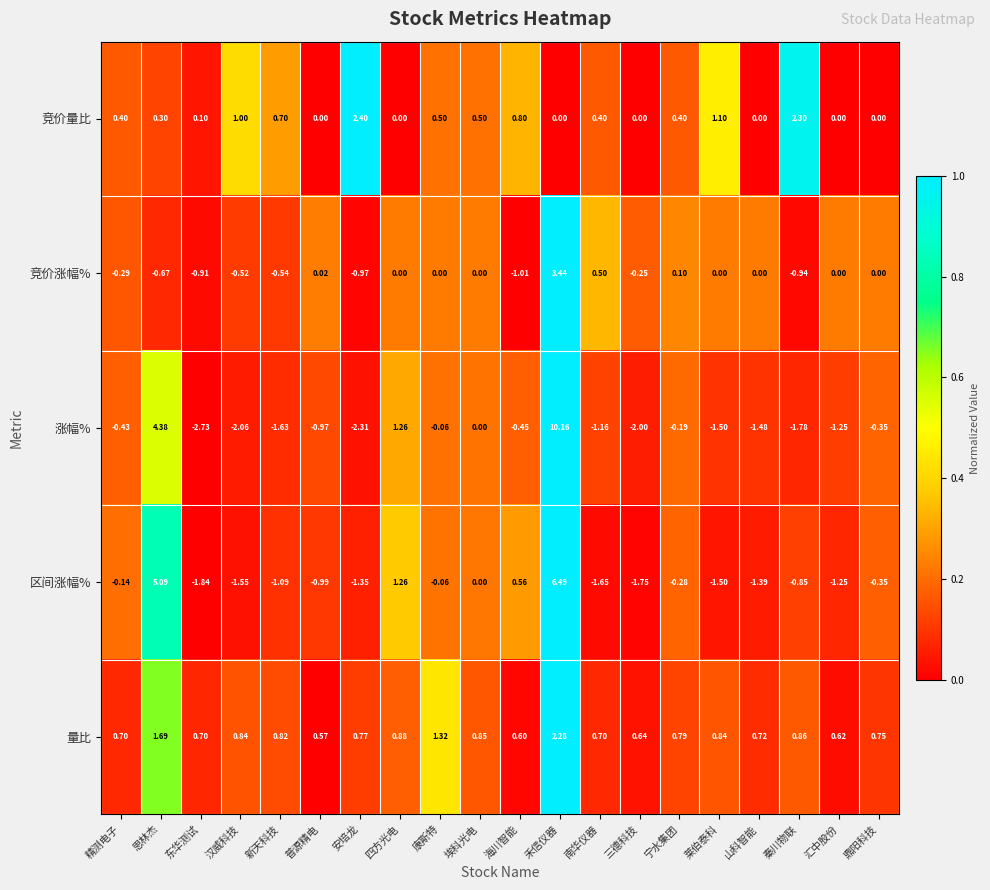

Which series has the largest range (max minus min)?

涨幅%